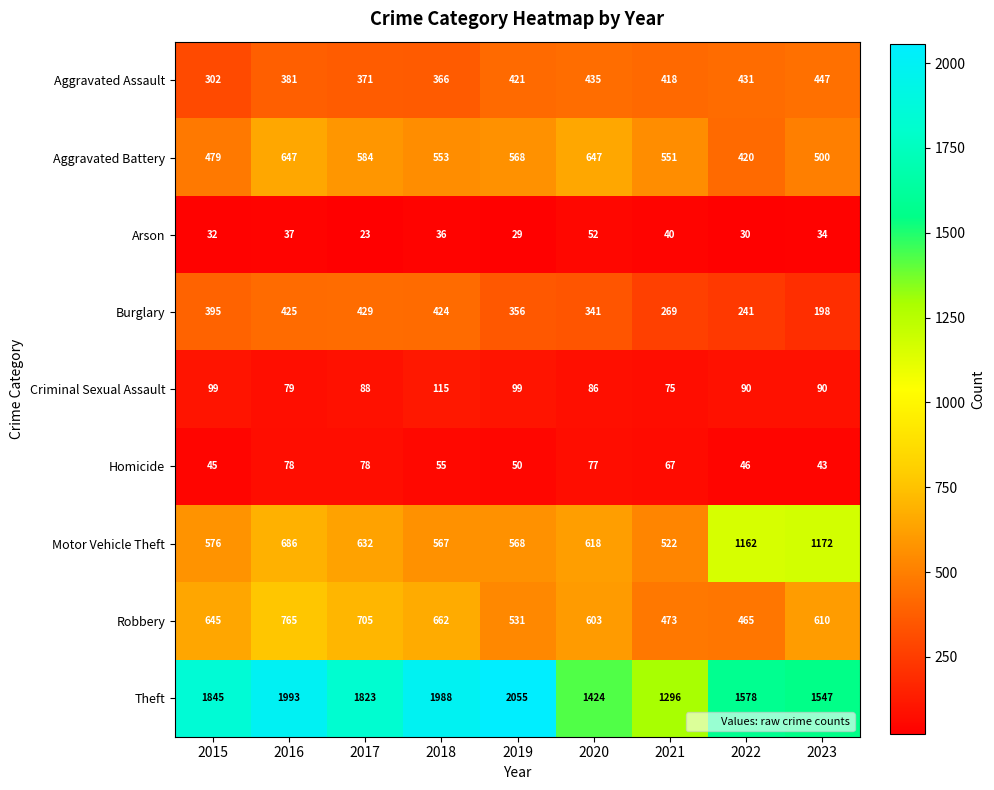

True or false: Theft has a value of 1988 at 2018.

True